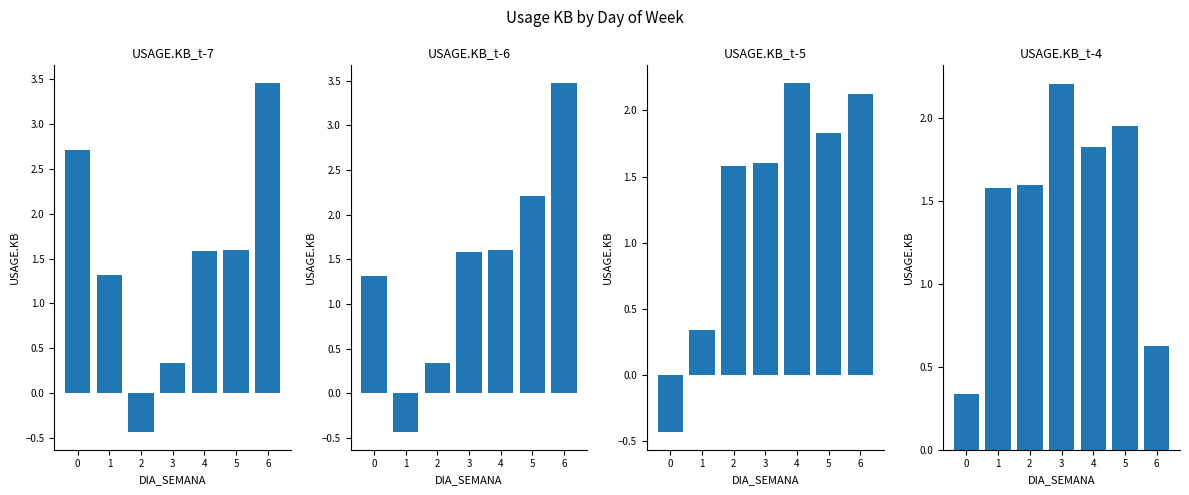

Which series has the largest total across all categories?

USAGE.KB_t-7